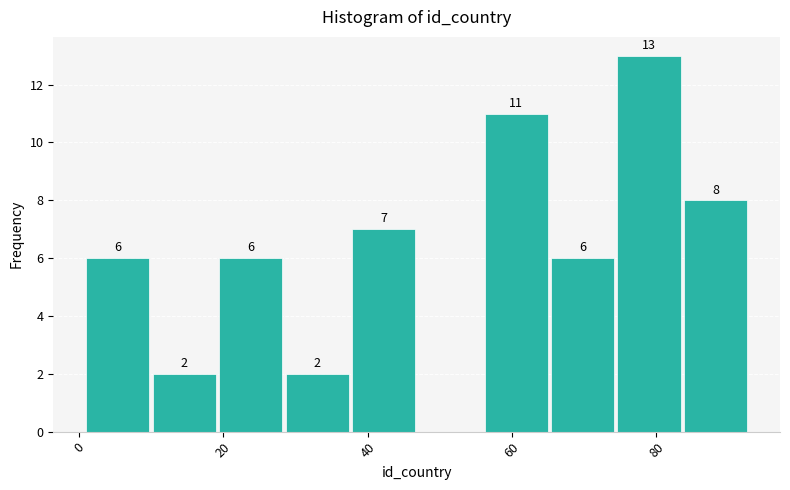

Over which range of the x-axis is the bar tallest?

74.6 to 83.8